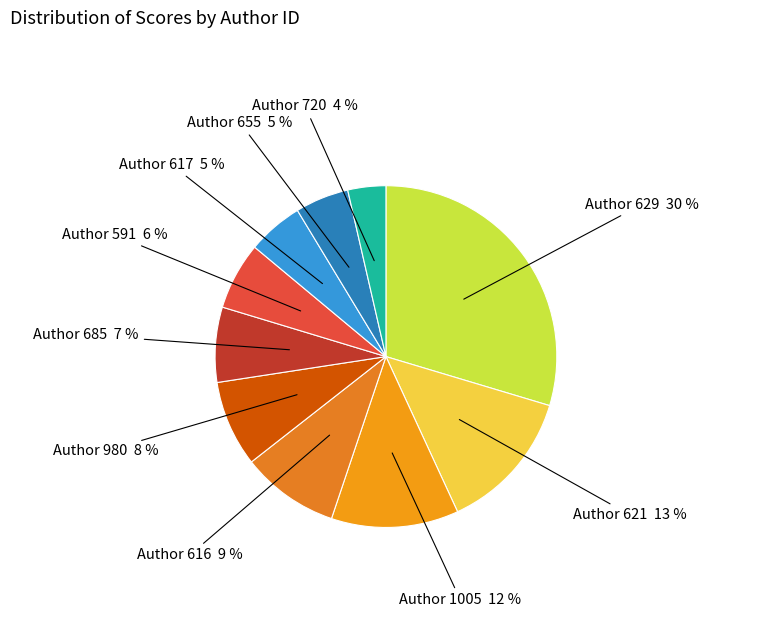

To the nearest percent, what is the difference between the largest and smallest slice percentages?

26%